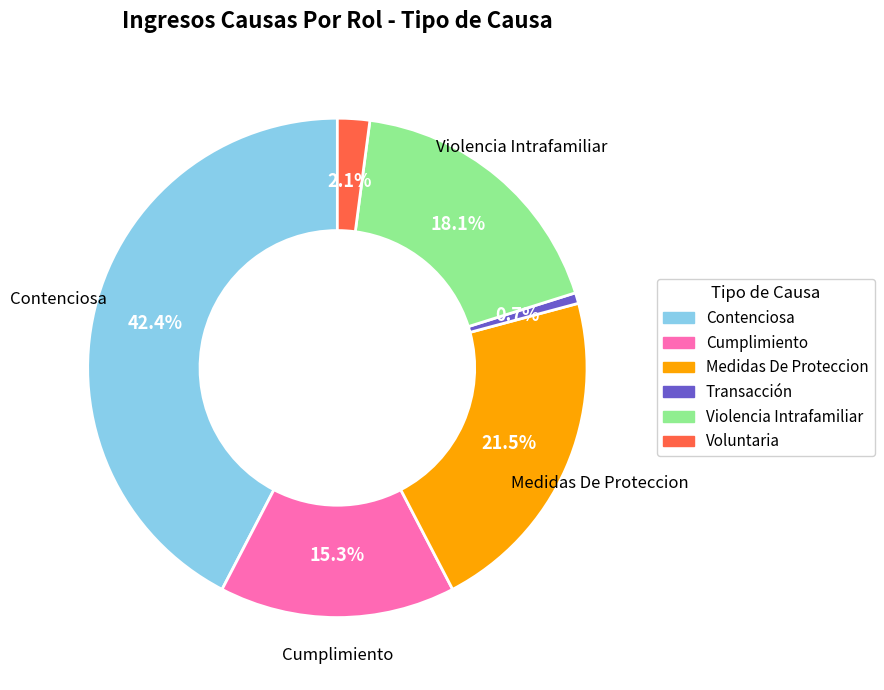

To the nearest percent, what is the average slice percentage?

17%